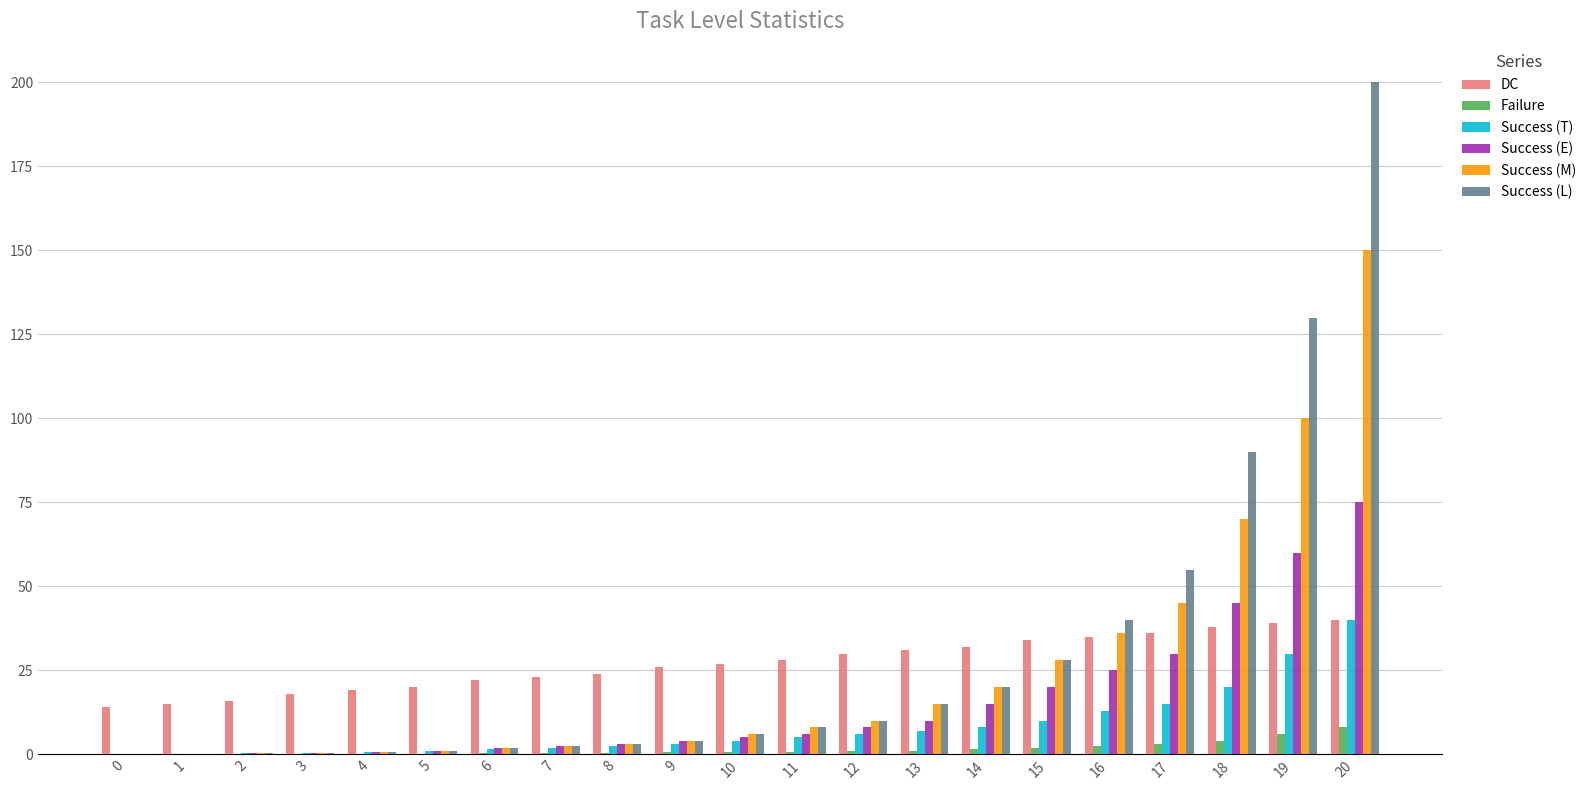

What are all the series names shown in the legend?

DC, Failure, Success (T), Success (E), Success (M), Success (L)